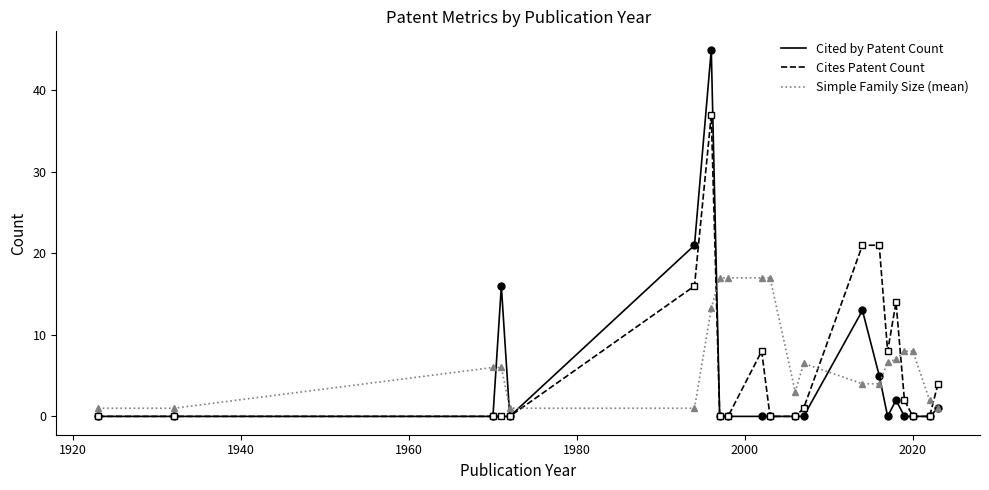

What is the maximum value for Cited by Patent Count?

45.0